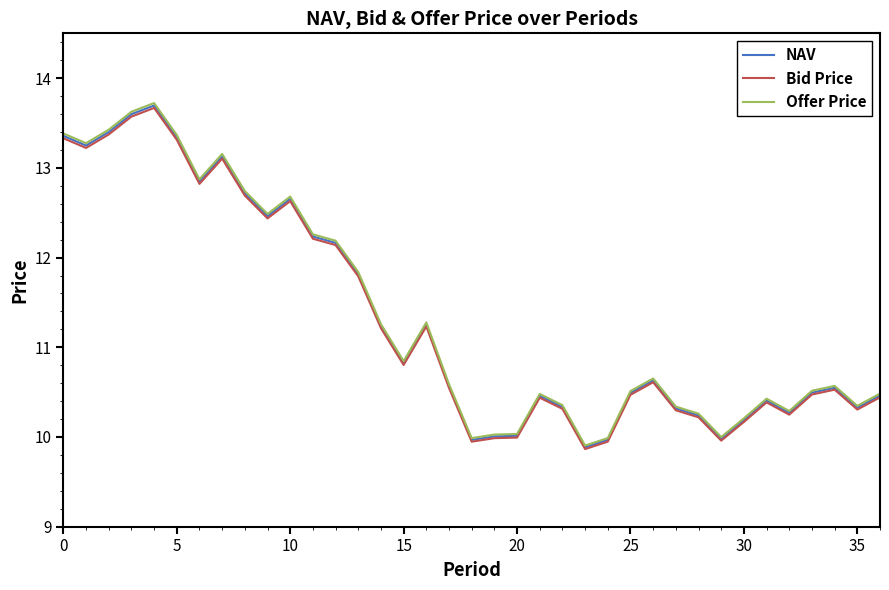

Which series has the widest spread of values?

Offer Price